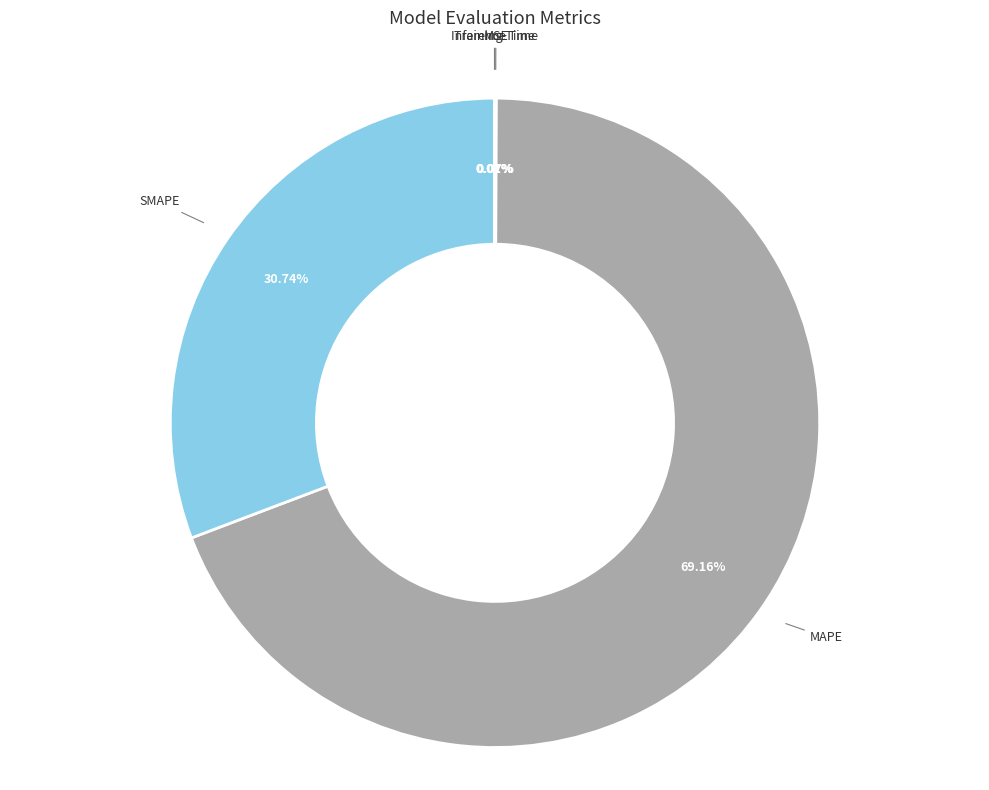

Which category has the biggest portion of the pie?

MAPE